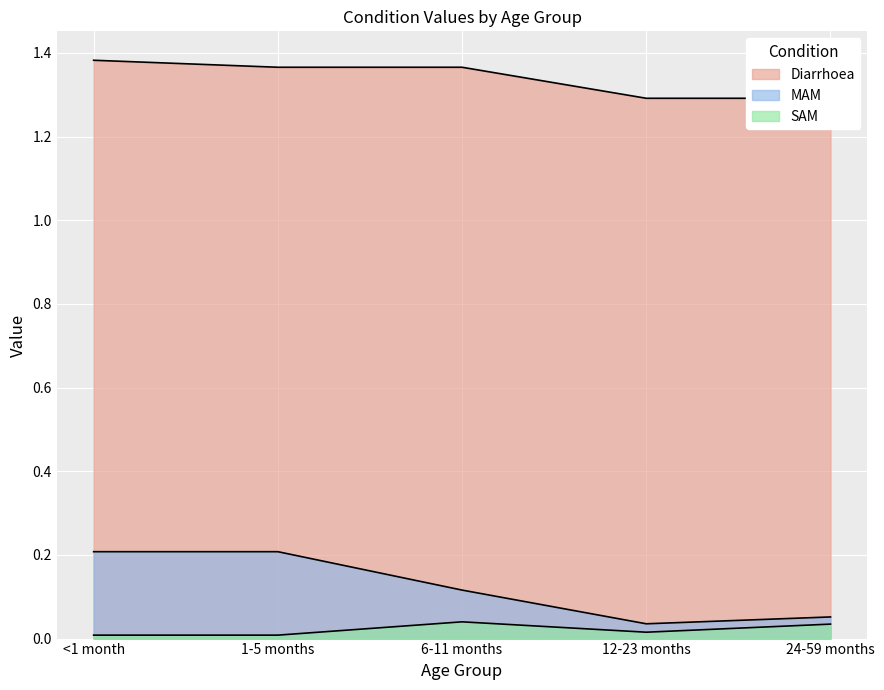

True or false: Diarrhoea and SAM cross at least once.

False